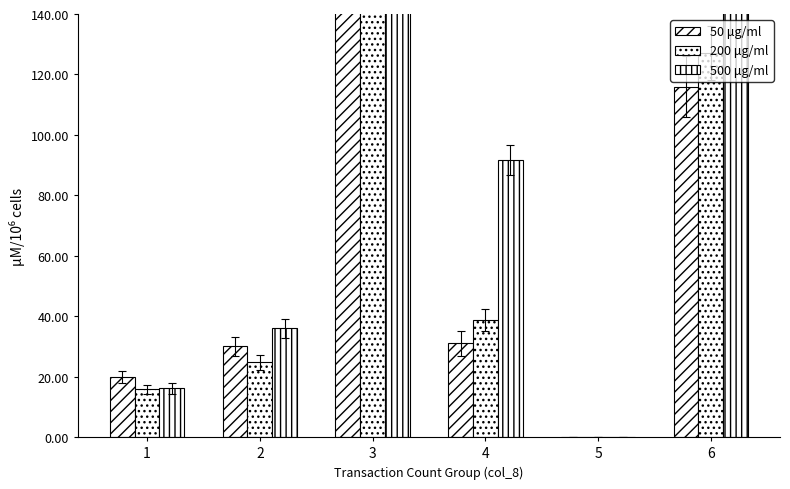

What is the difference between the highest and lowest values at 3?

130990